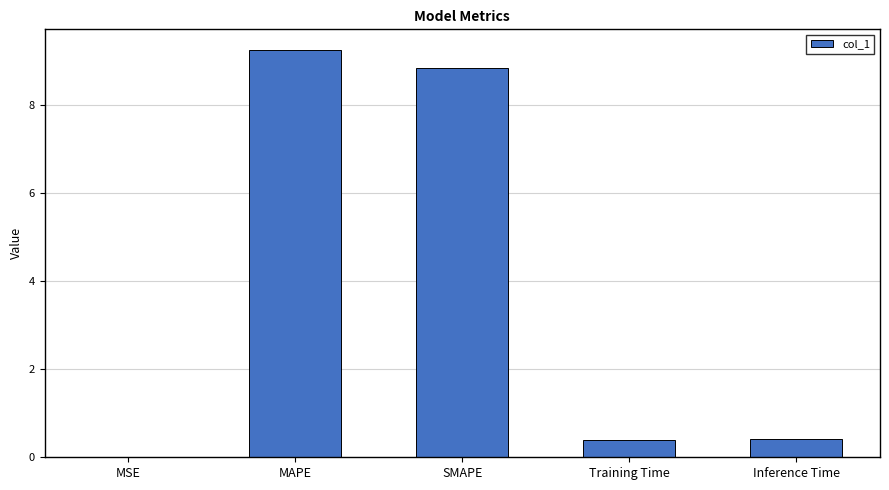

The value at Inference Time is 0.4. True or false?

True